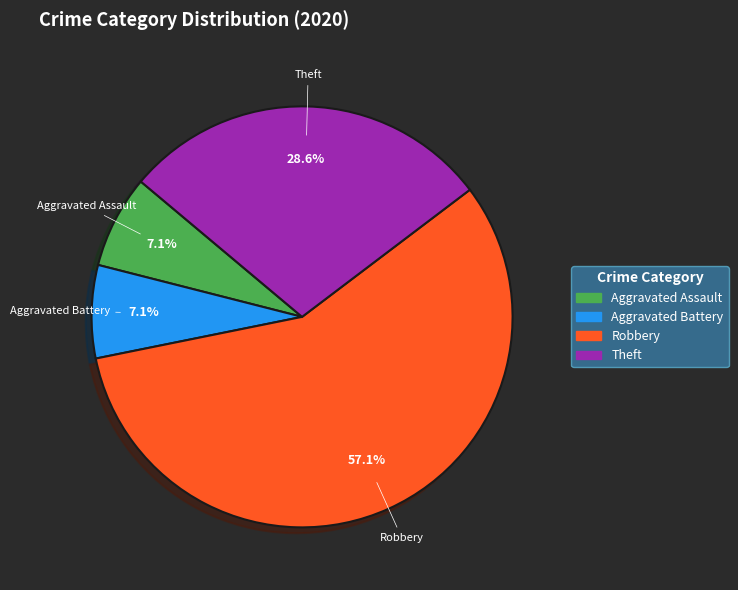

The Aggravated Assault slice represents 18% of the pie. True or false?

False